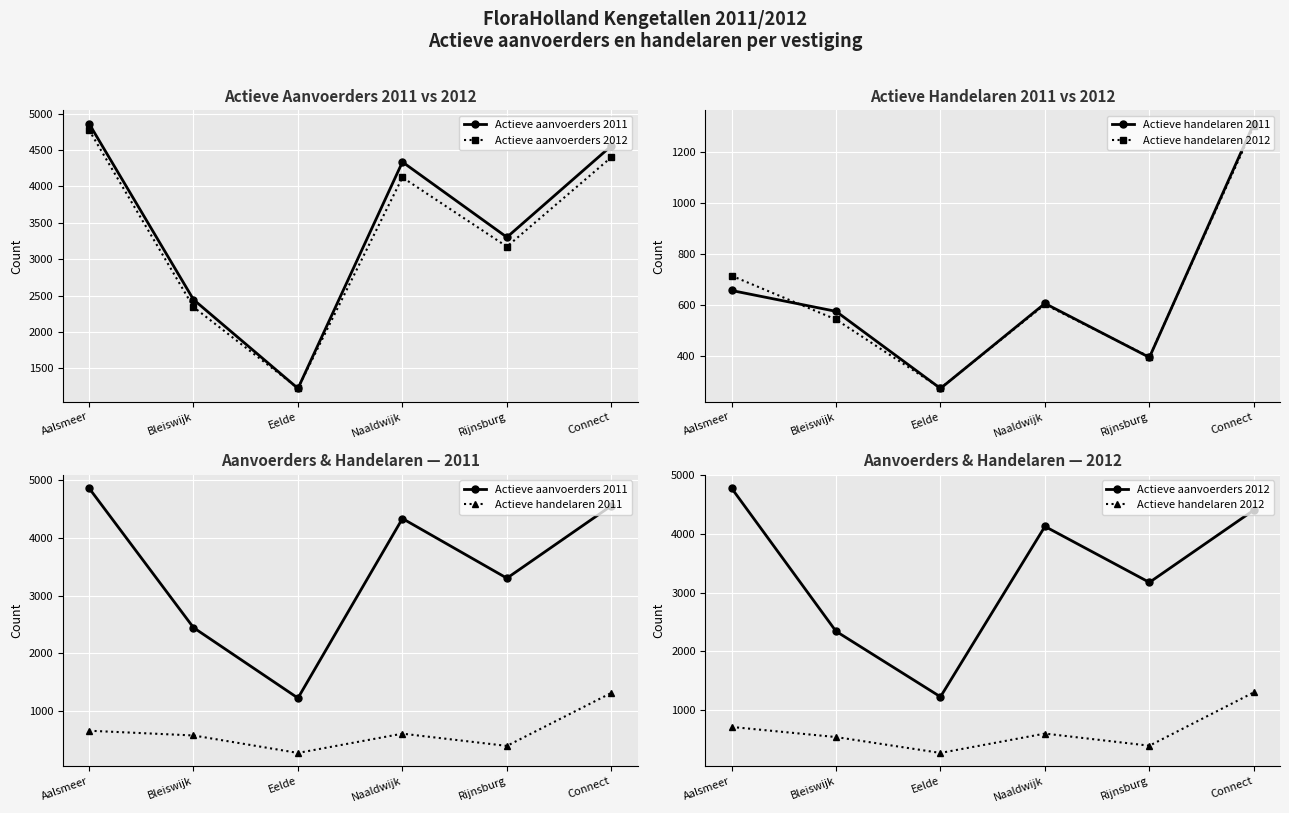

What is the sum of all Actieve aanvoerders 2012 values?

20039